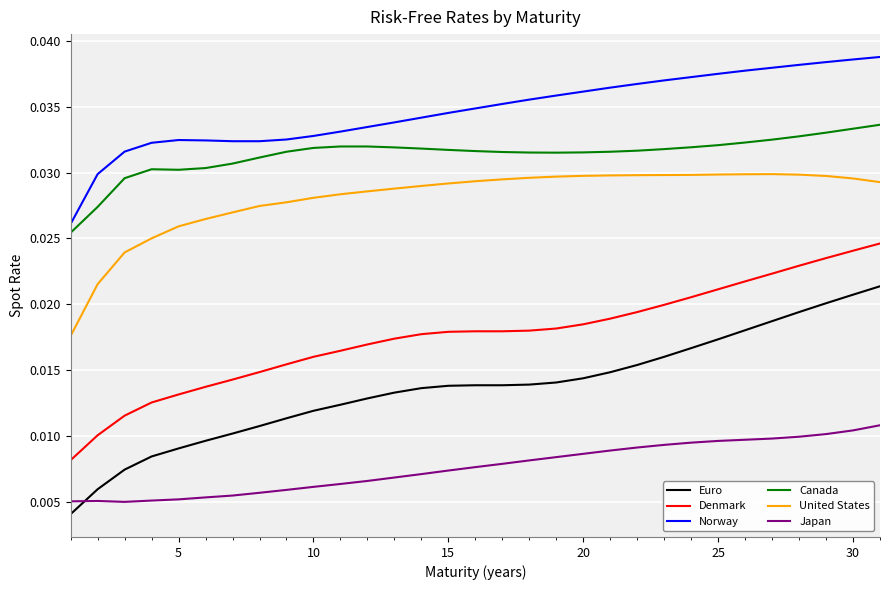

Which series has the largest total across all categories?

Norway